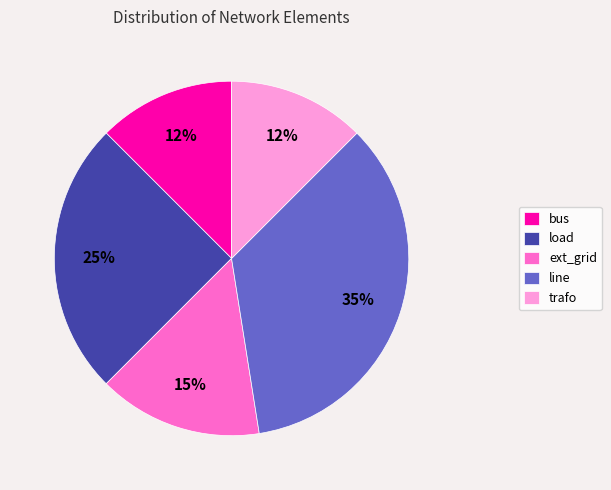

Is it true that load is 25% of the pie?

True